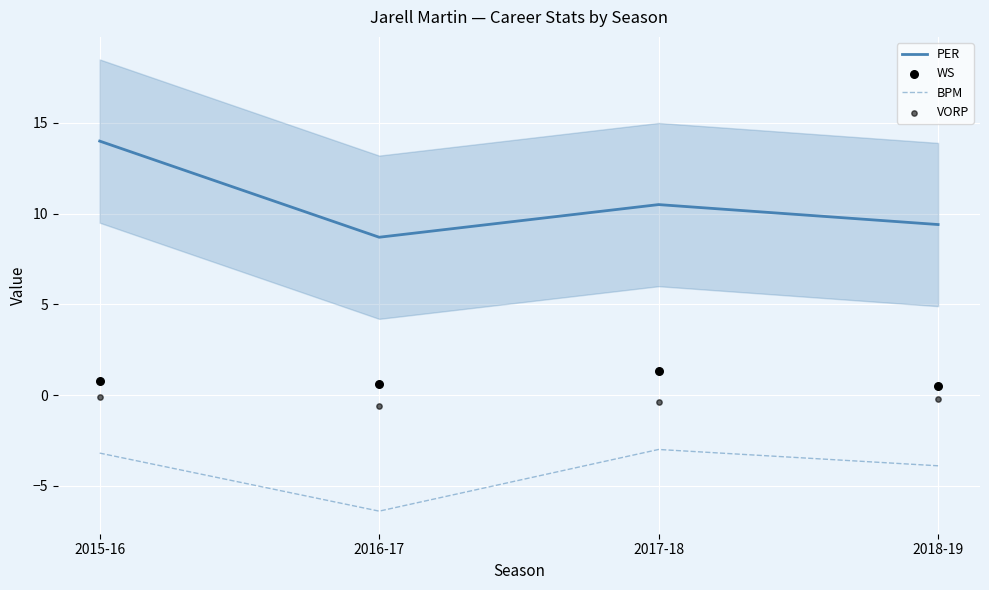

Is the value of WS at 2018-19 greater than the value of VORP at 2018-19?

Yes